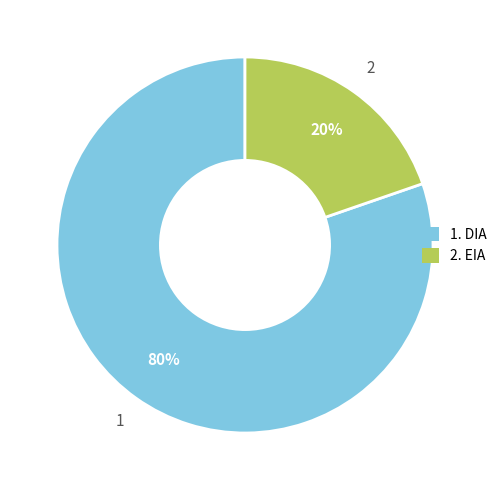

To the nearest percent, what is the average slice percentage?

50%